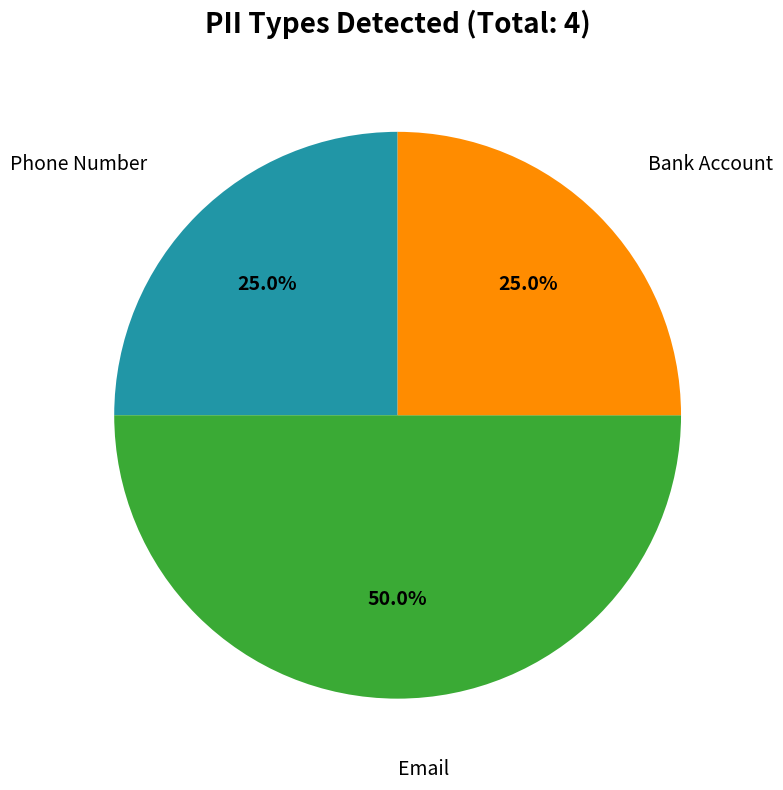

To the nearest percent, what is the difference between the largest and smallest slice percentages?

25%